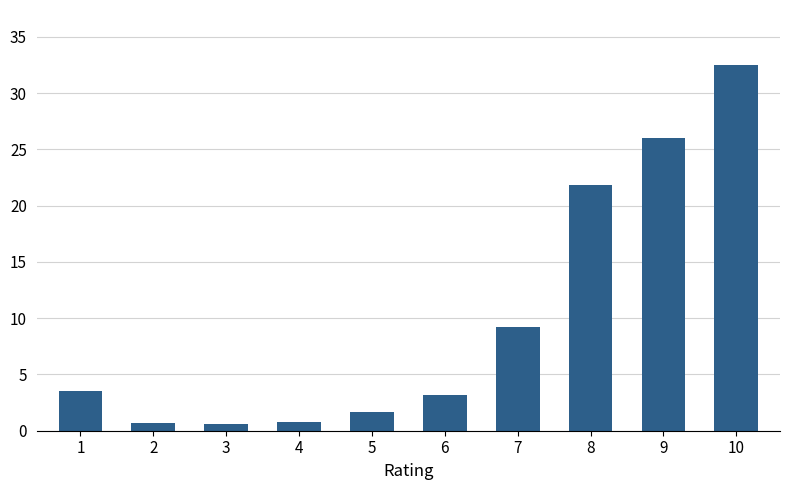

What is the sum of the values at 1 and 5?

5.2